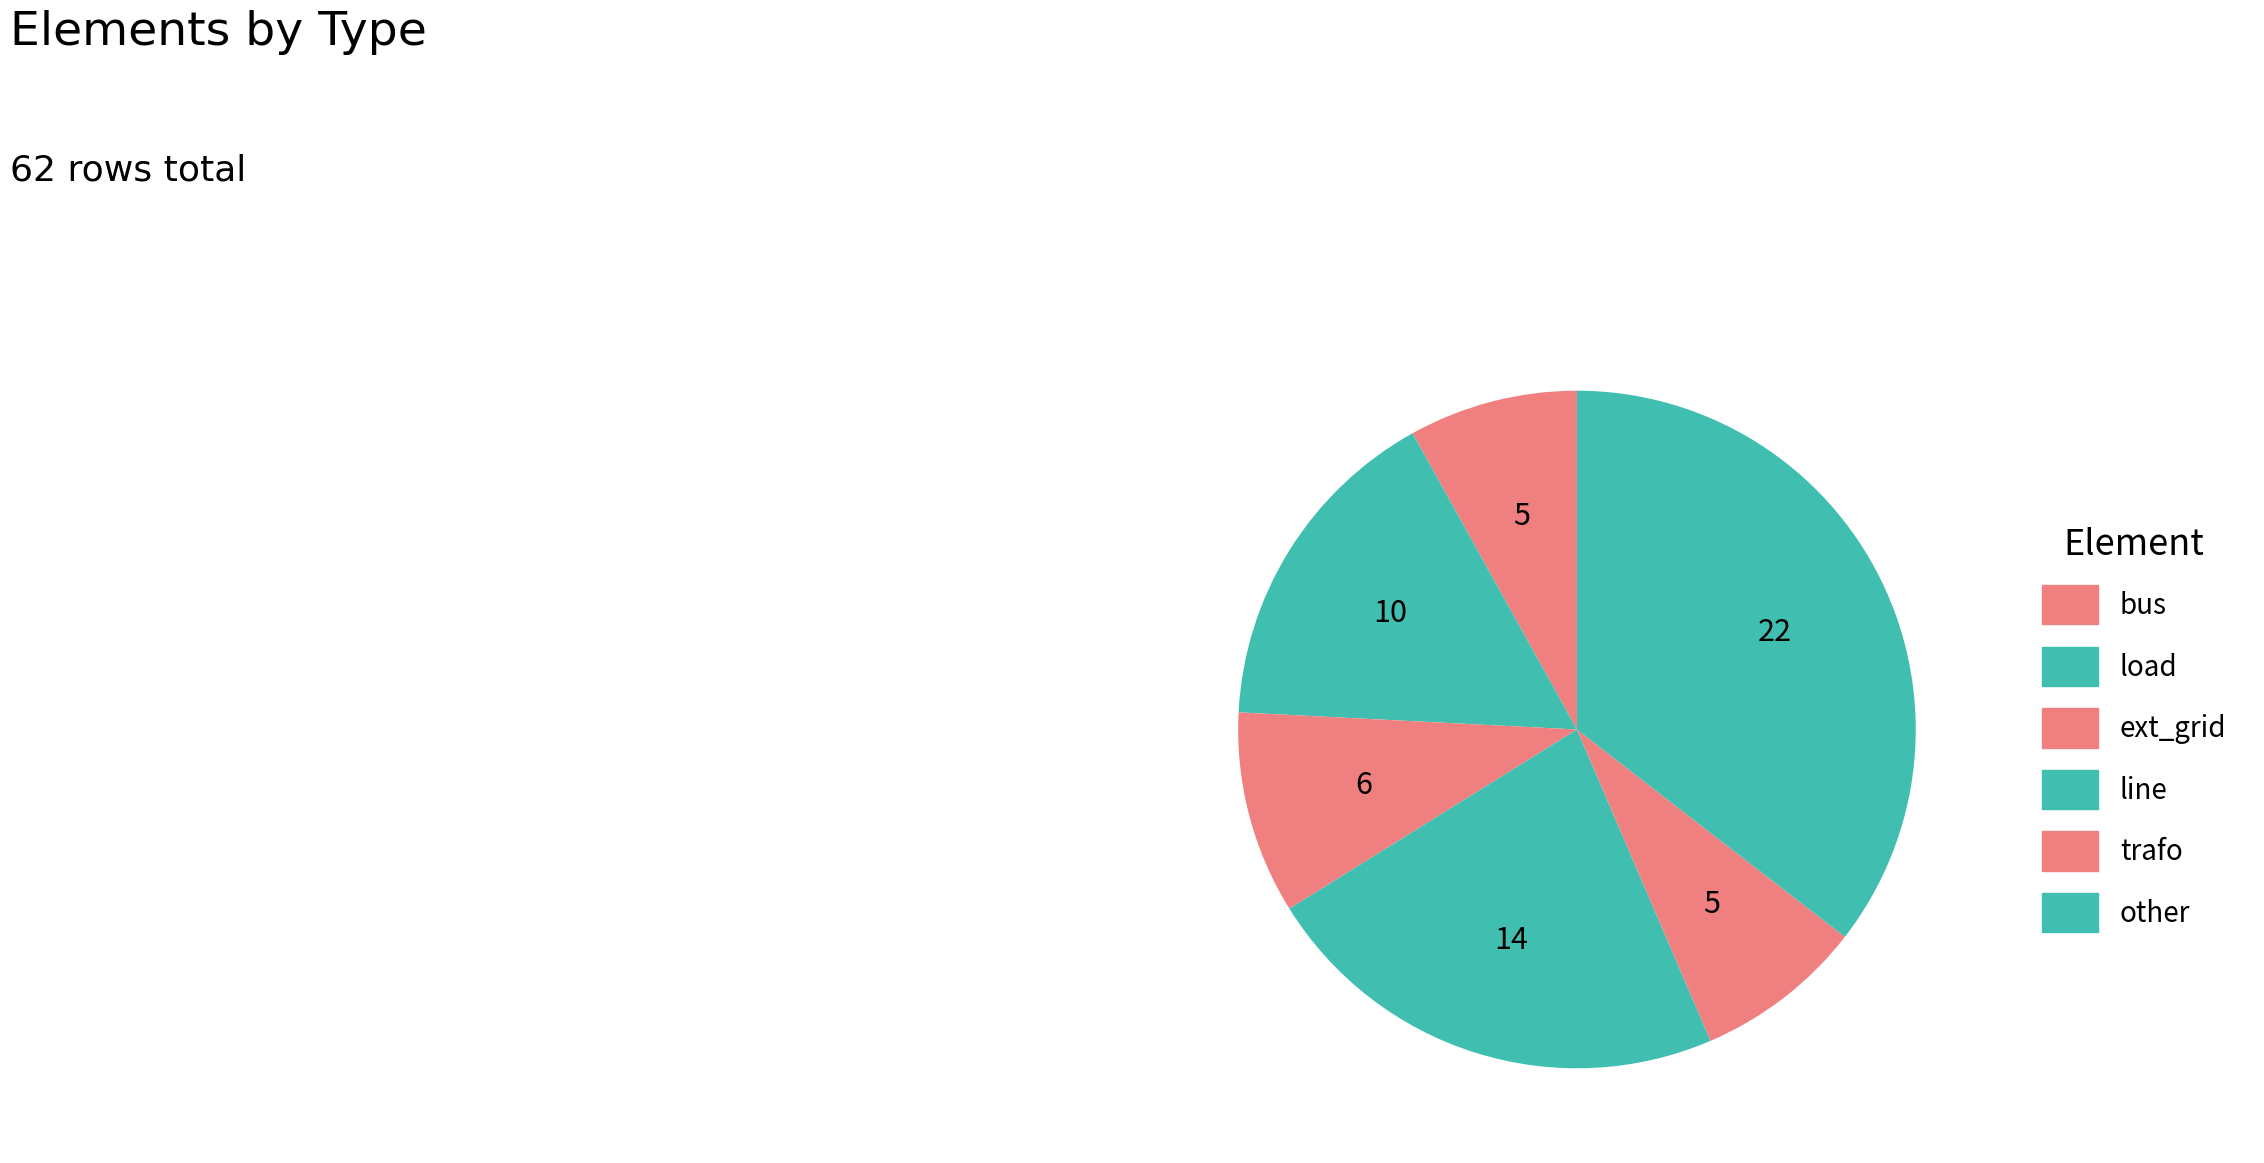

What is the largest slice in the pie chart?

other